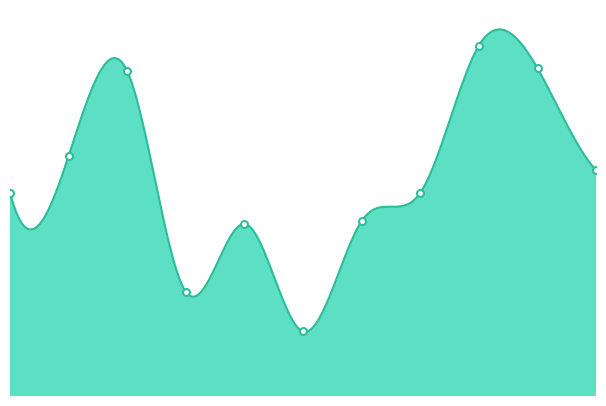

List the labels in order of value, smallest first.

2020, 2018, 2019, 2021, 2015, 2022, 2025, 2016, 2017, 2024, 2023